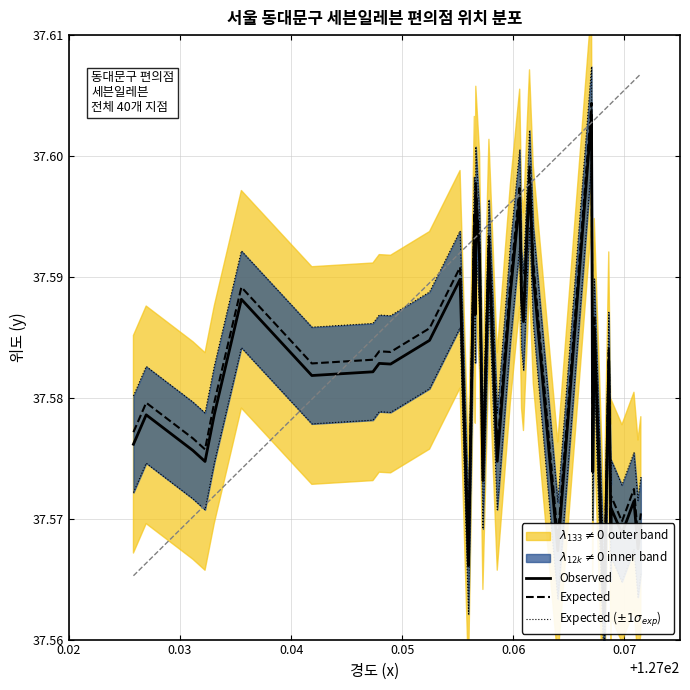

In Expected ($\pm 1\sigma_{exp}$), how many points are higher than both neighbors (excluding endpoints)?

14